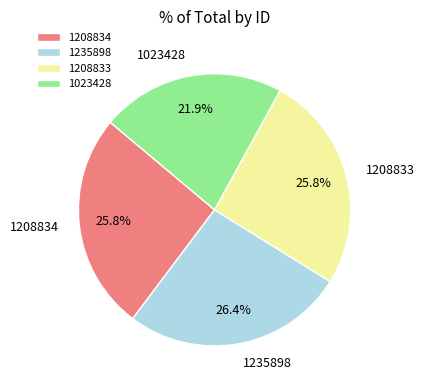

What is the smallest slice in the pie chart?

1023428